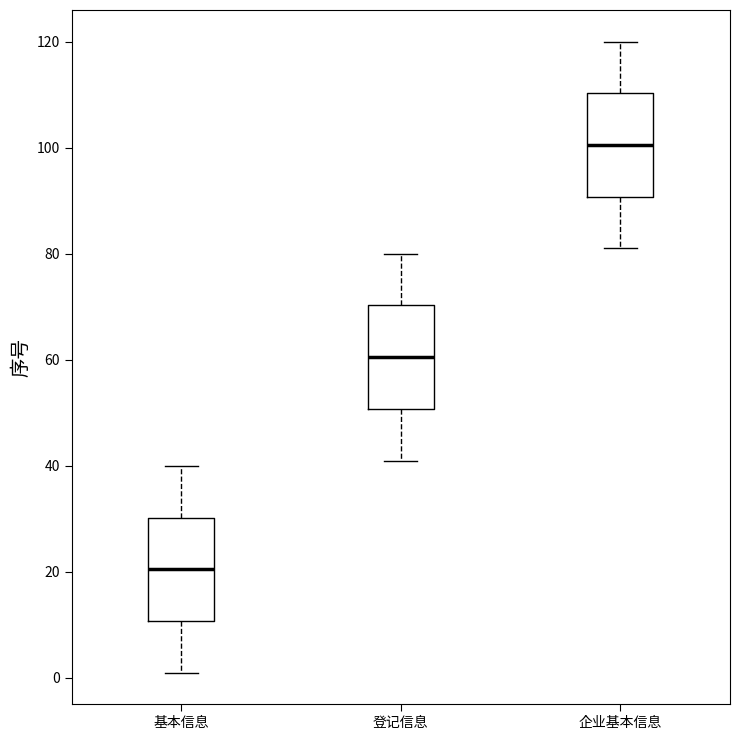

Where does the median line of the box for 企业基本信息 sit on the y-axis? The values are not printed on the chart, so give them approximately, as read against the axis.

100